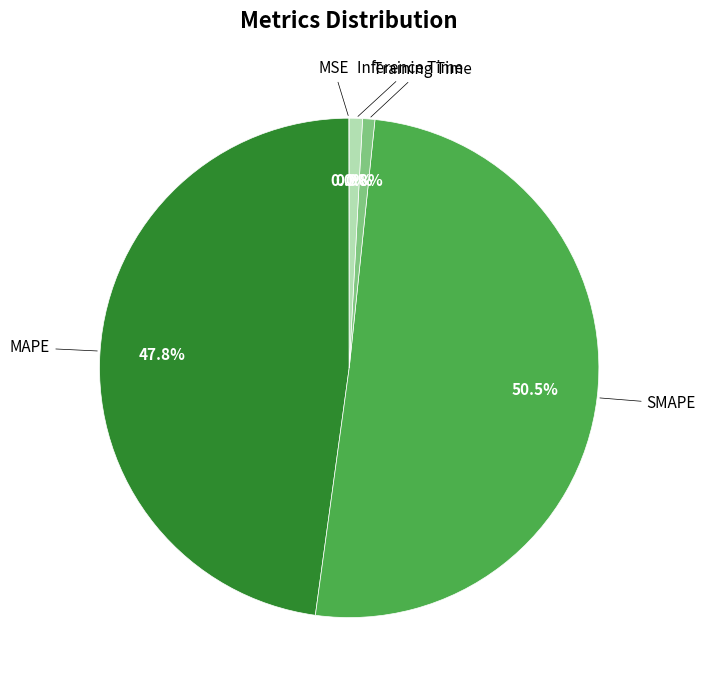

To the nearest percent, what is the difference between the largest and smallest slice percentages?

50%